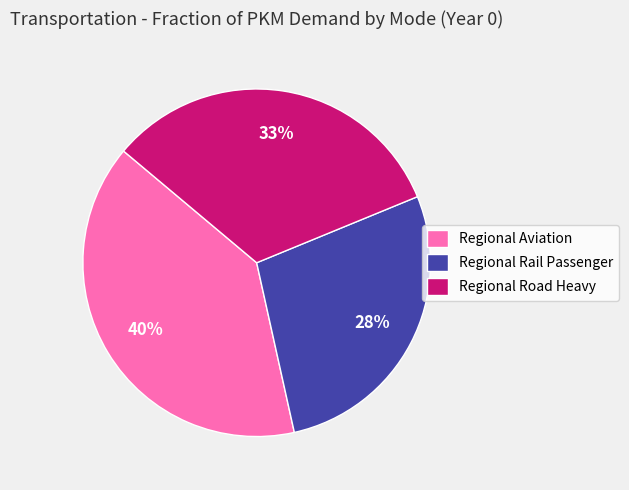

Count the number of slices in the pie.

3